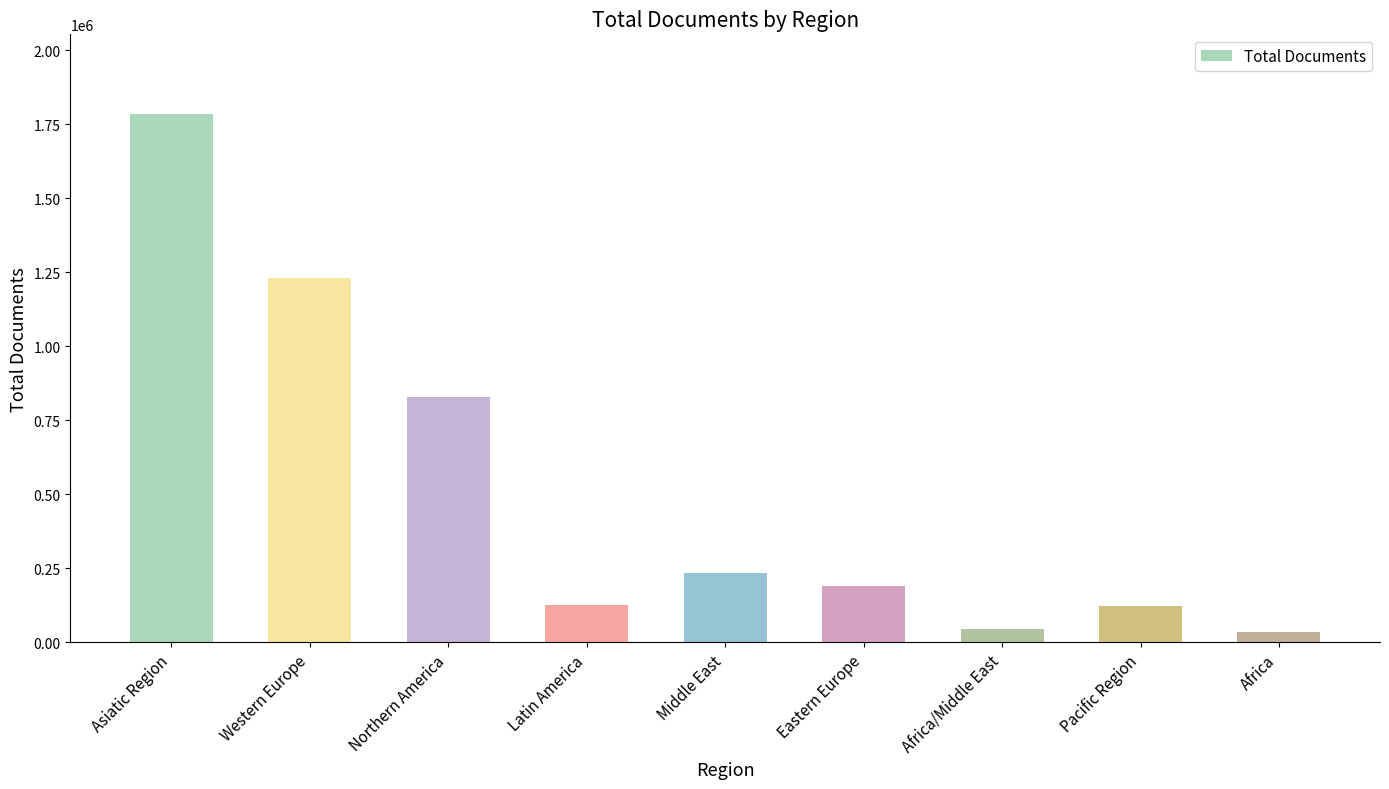

Which category has the highest value across all series?

Asiatic Region